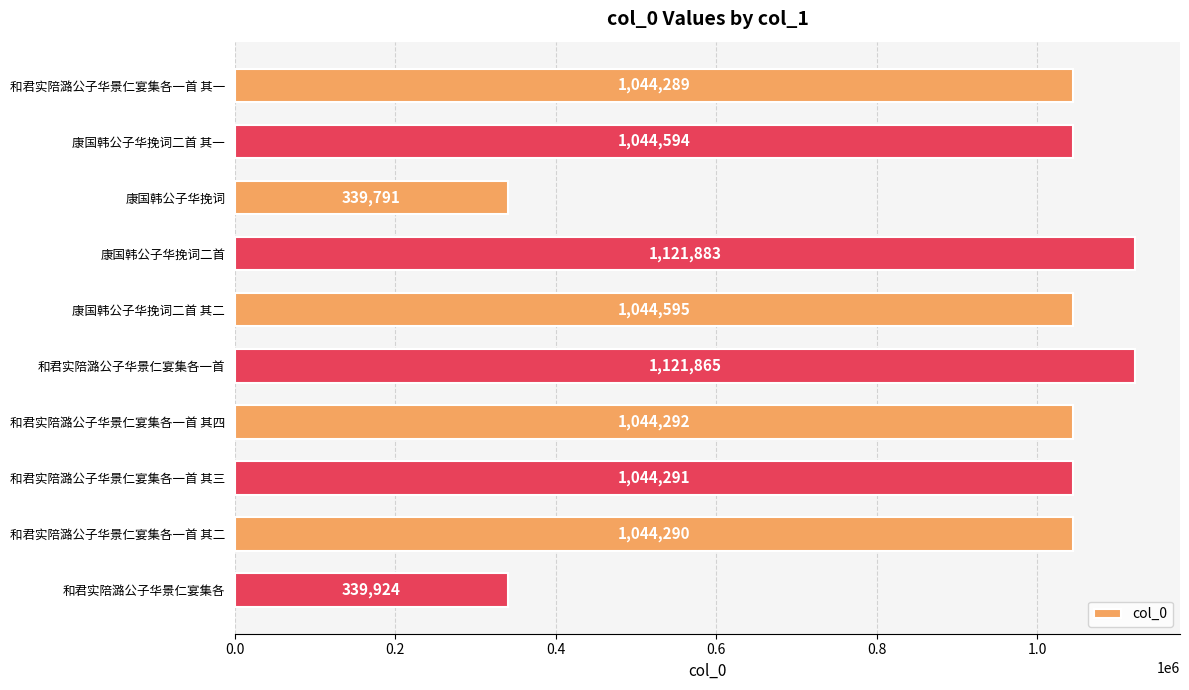

The chart shows a value of 1044291 at 和君实陪潞公子华景仁宴集各一首 其三. True or false?

True